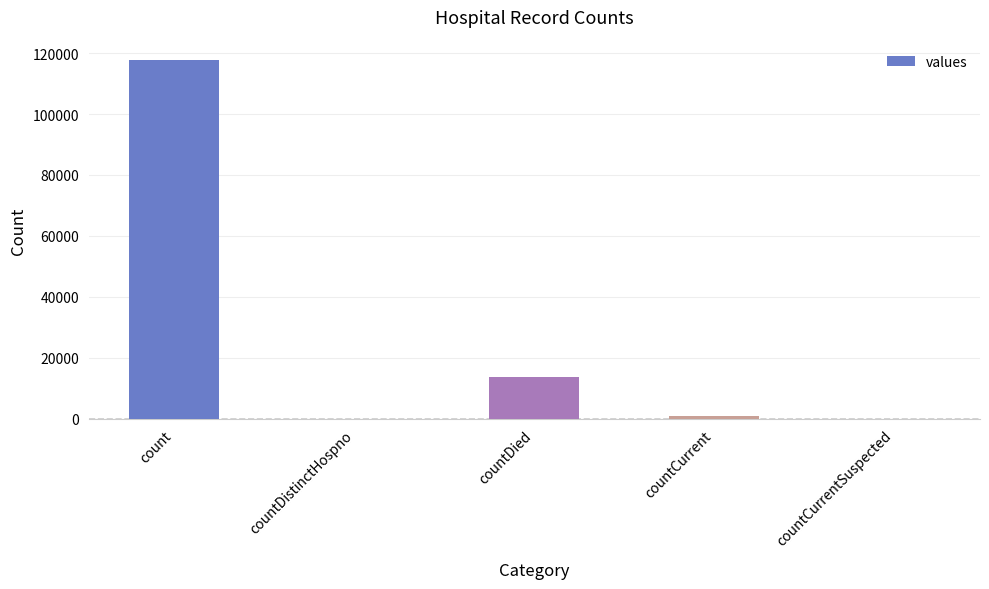

Reading left to right, list all the values displayed in this chart.

117638	0	13578	849	0